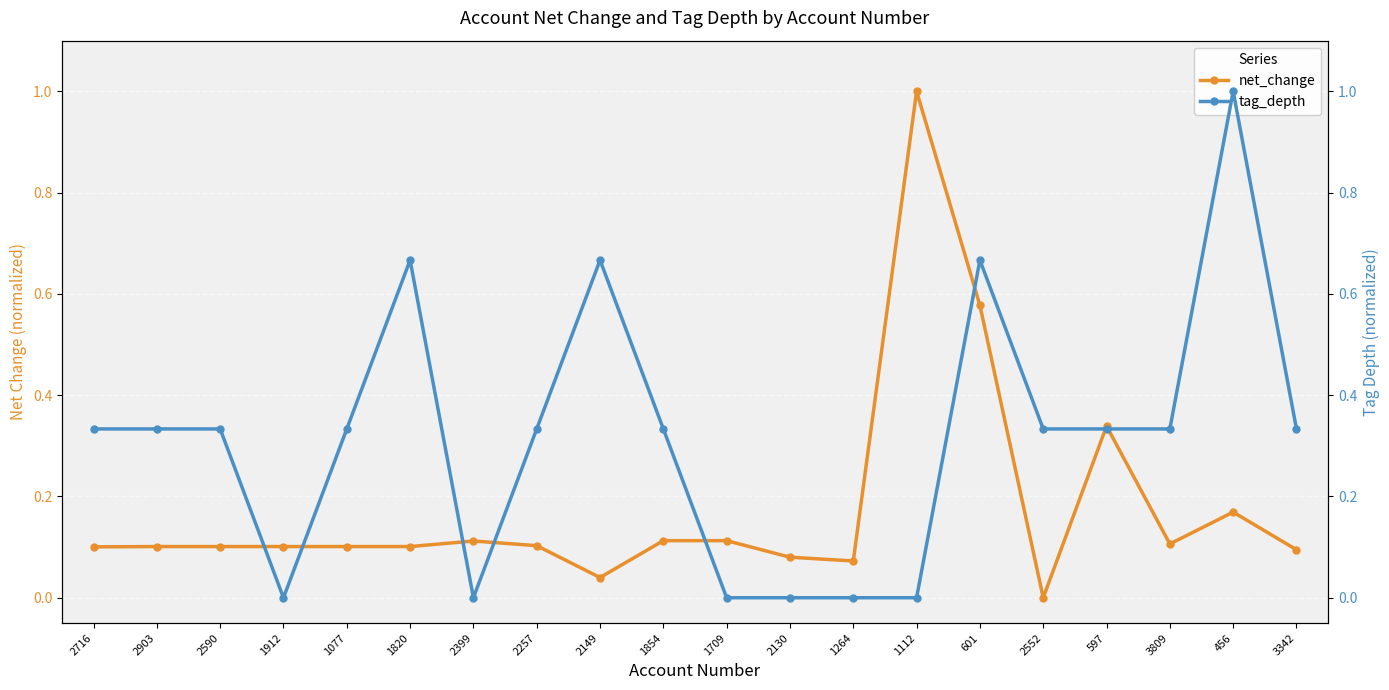

Reading left to right, transcribe all the data shown in this chart.

net_change: 2716=0.1	2903=0.1	2590=0.1	1912=0.1	1077=0.1	1820=0.1	2399=0.1	2257=0.1	2149=0.0	1854=0.1	1709=0.1	2130=0.1	1264=0.1	1112=1.0	601=0.6	2552=0.0	597=0.3	3809=0.1	456=0.2	3342=0.1
tag_depth: 2716=0.3	2903=0.3	2590=0.3	1912=0.0	1077=0.3	1820=0.7	2399=0.0	2257=0.3	2149=0.7	1854=0.3	1709=0.0	2130=0.0	1264=0.0	1112=0.0	601=0.7	2552=0.3	597=0.3	3809=0.3	456=1.0	3342=0.3